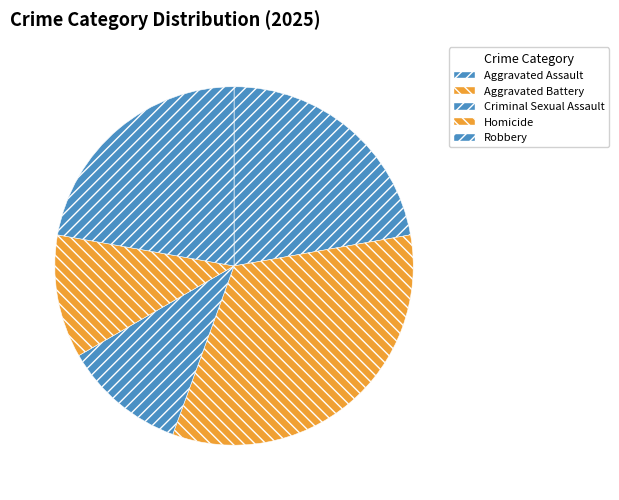

Between Aggravated Battery and Homicide, which is larger?

Aggravated Battery